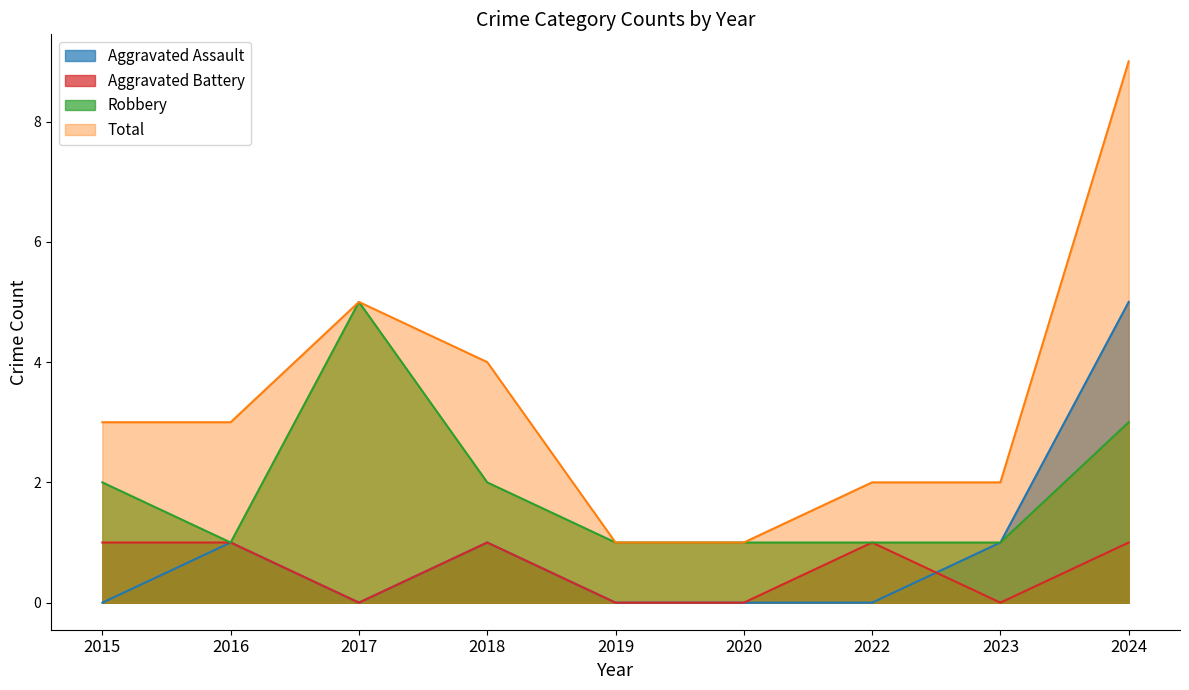

What is the difference between the maximum and second lowest values in the Total series?

8